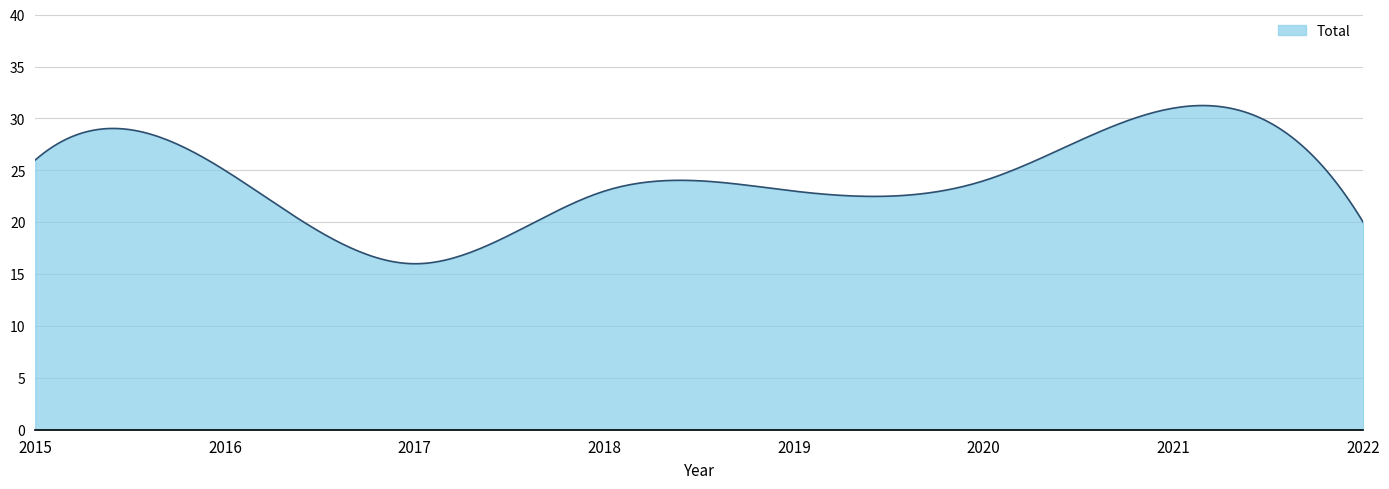

What is the difference between the maximum and minimum values?

15.2